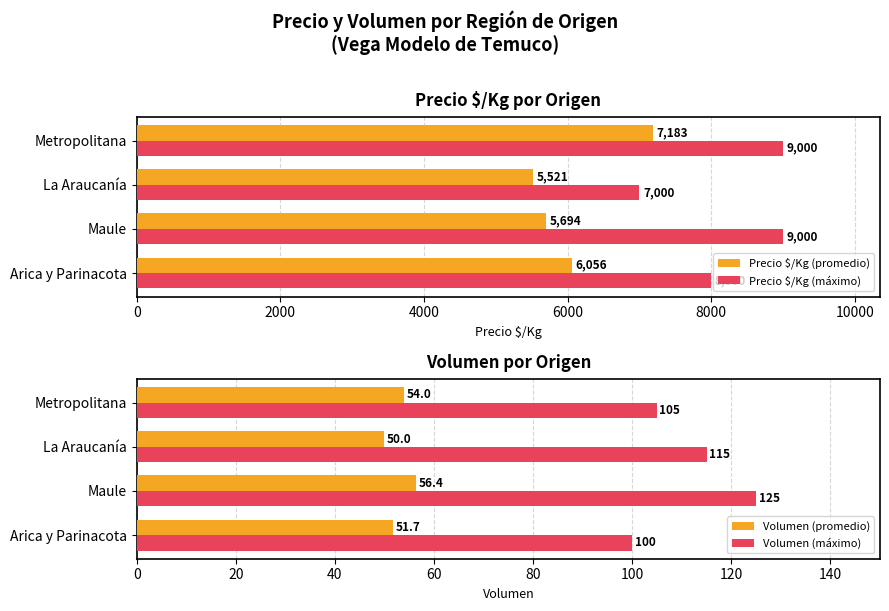

Does the chart contain stacked bars?

No